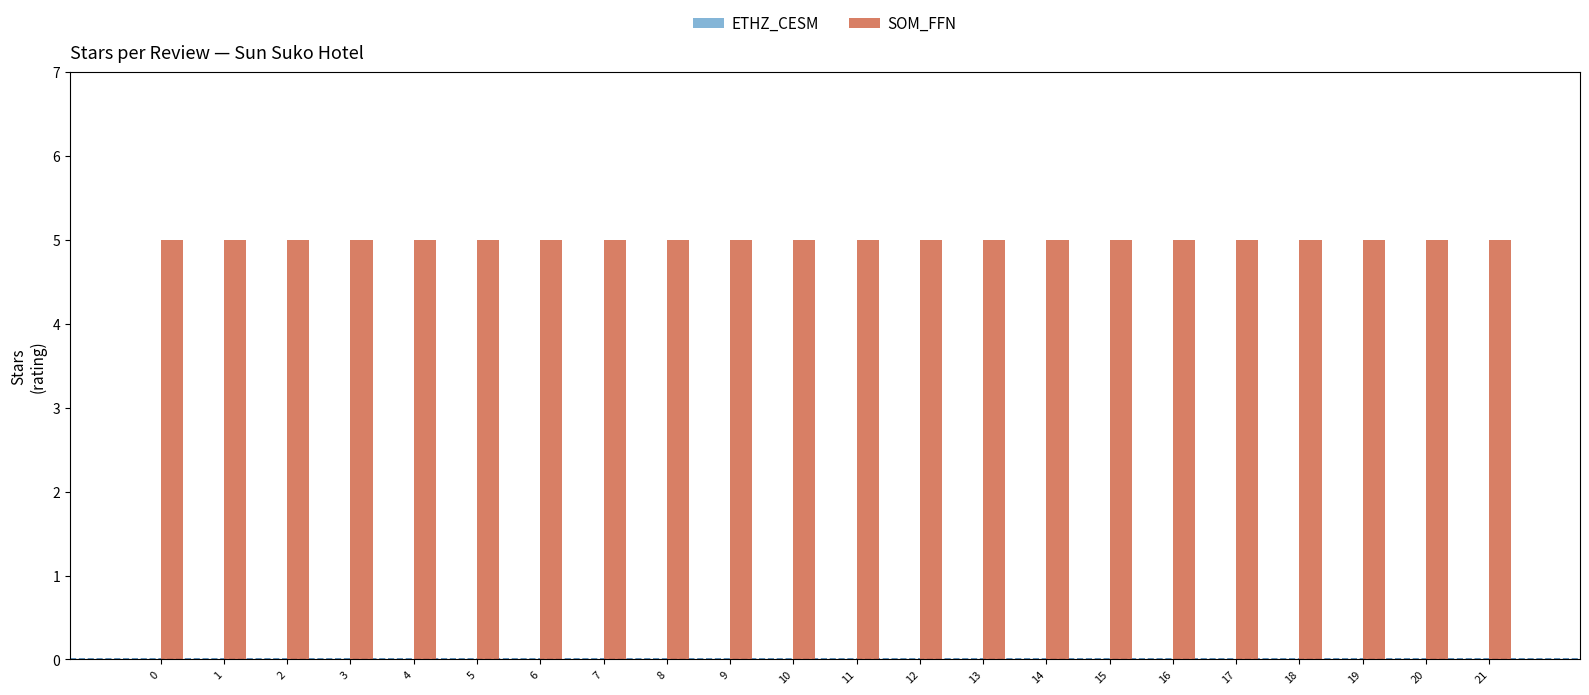

How many distinct data groups are displayed?

2